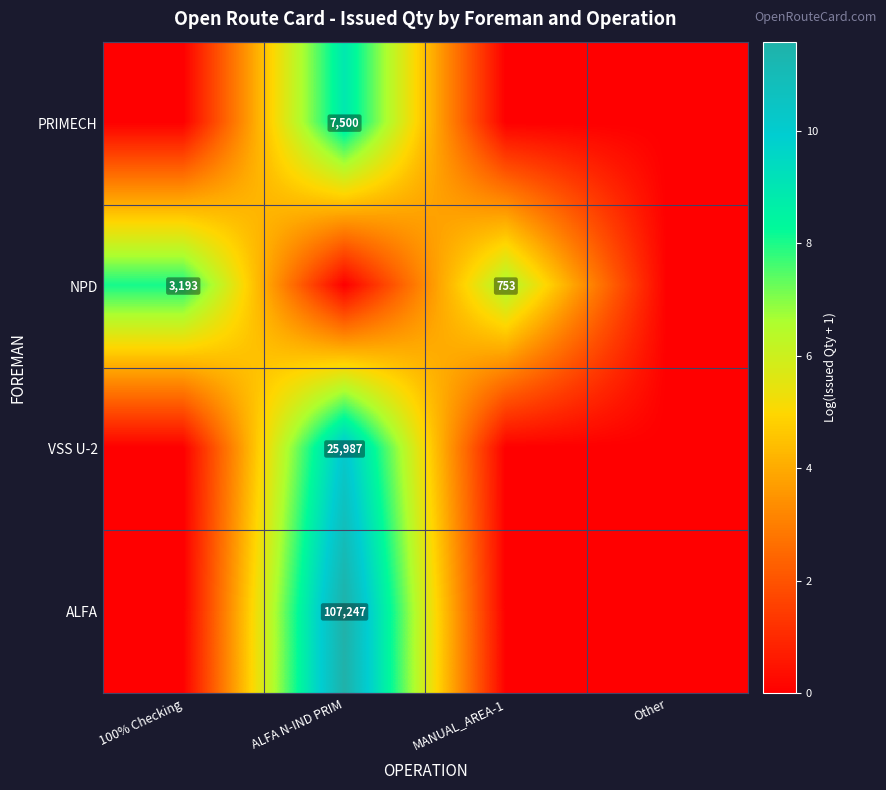

How many data points does each series have?

4